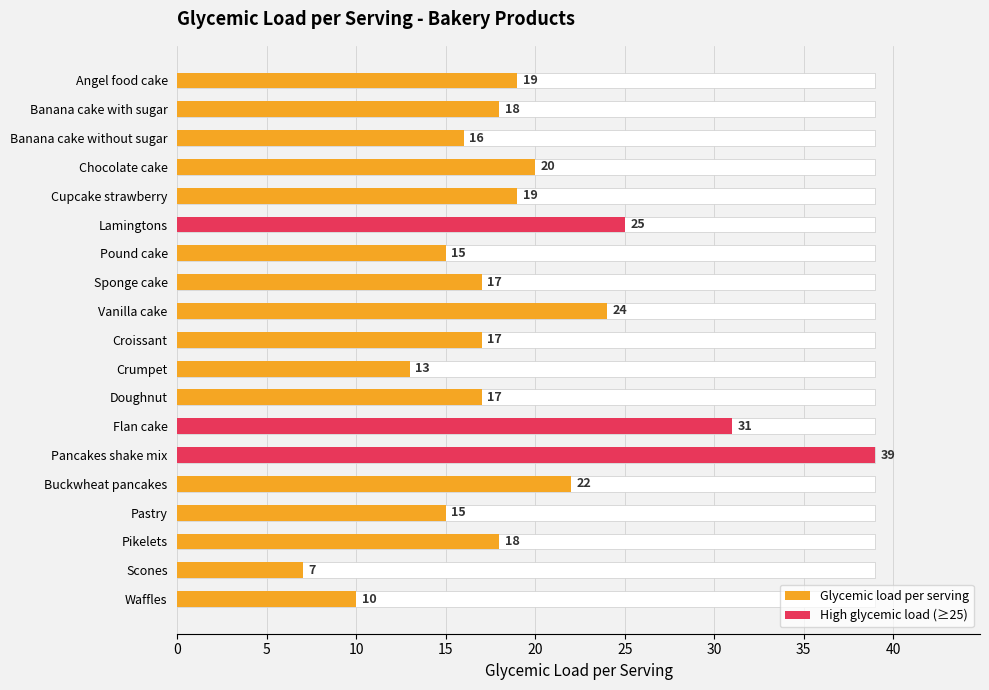

Which has a higher value, Doughnut or Lamingtons?

Lamingtons